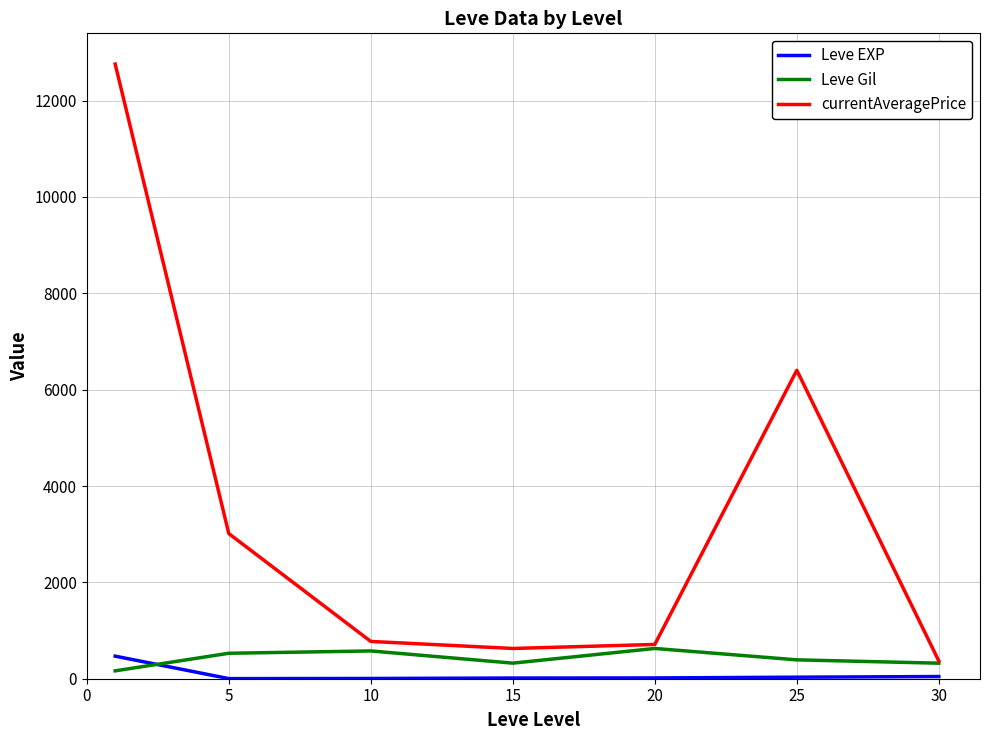

Does the chart display data point markers on the line(s)?

No